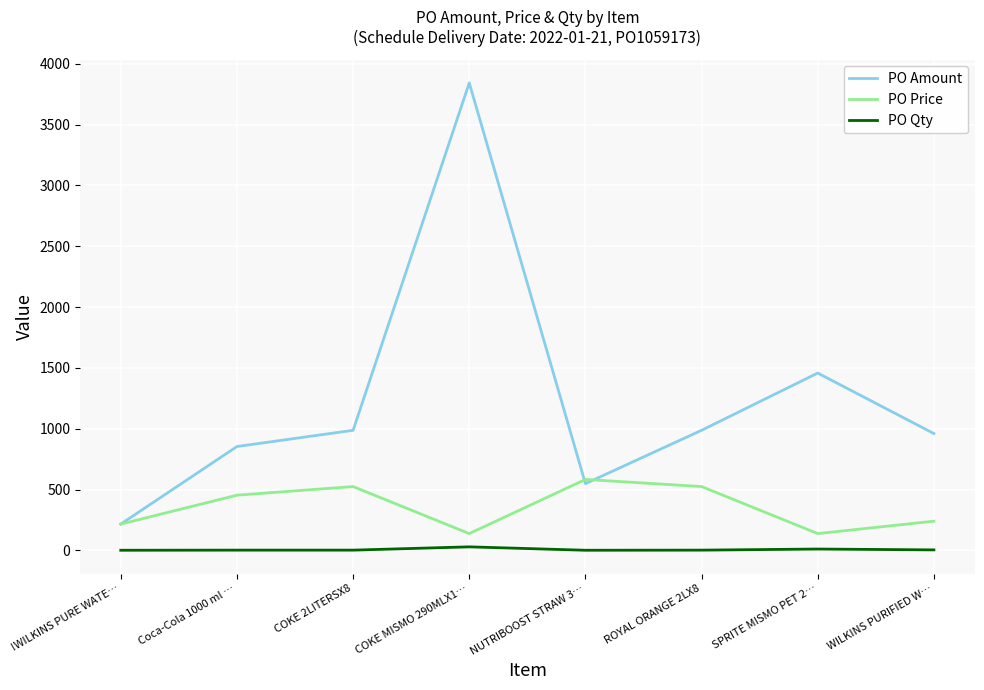

At which label is PO Amount closest to 2029?

SPRITE MISMO PET 2…